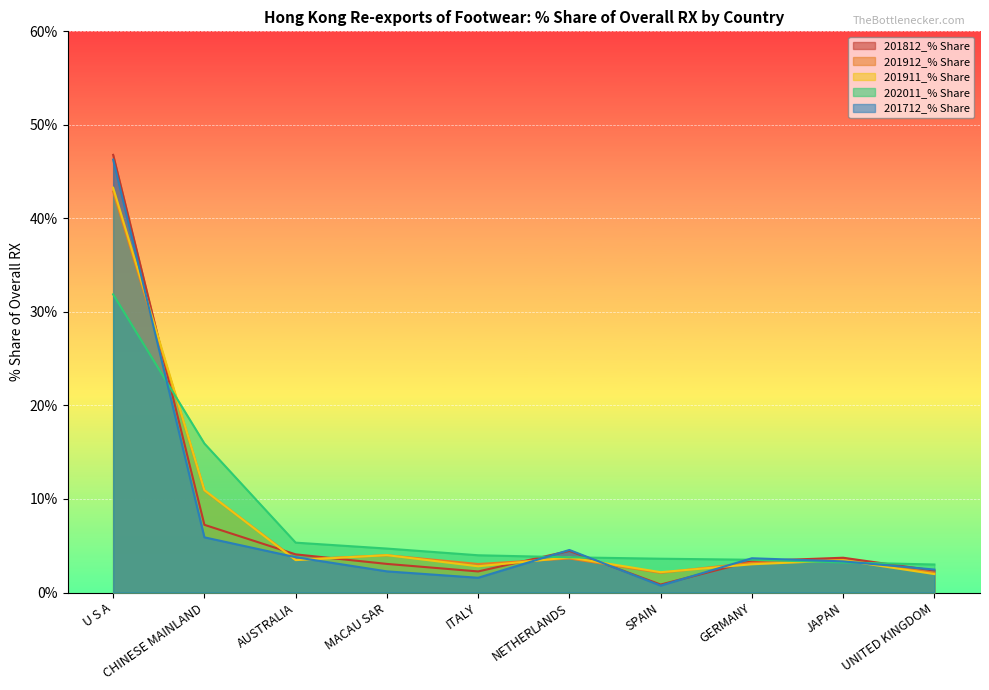

After their last crossing, which series has the higher values: 202011_% Share or 201712_% Share?

202011_% Share